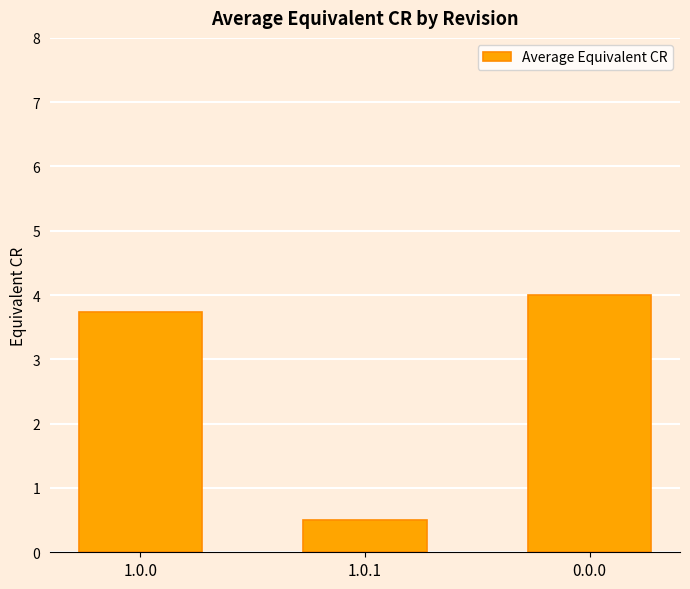

What is the smallest value displayed?

0.5